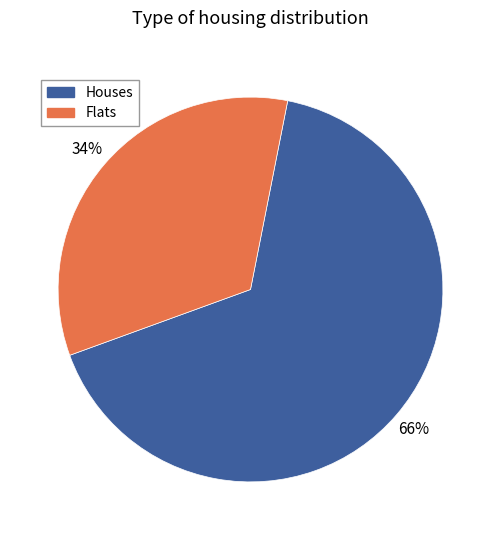

Is there a majority slice in this chart?

Yes